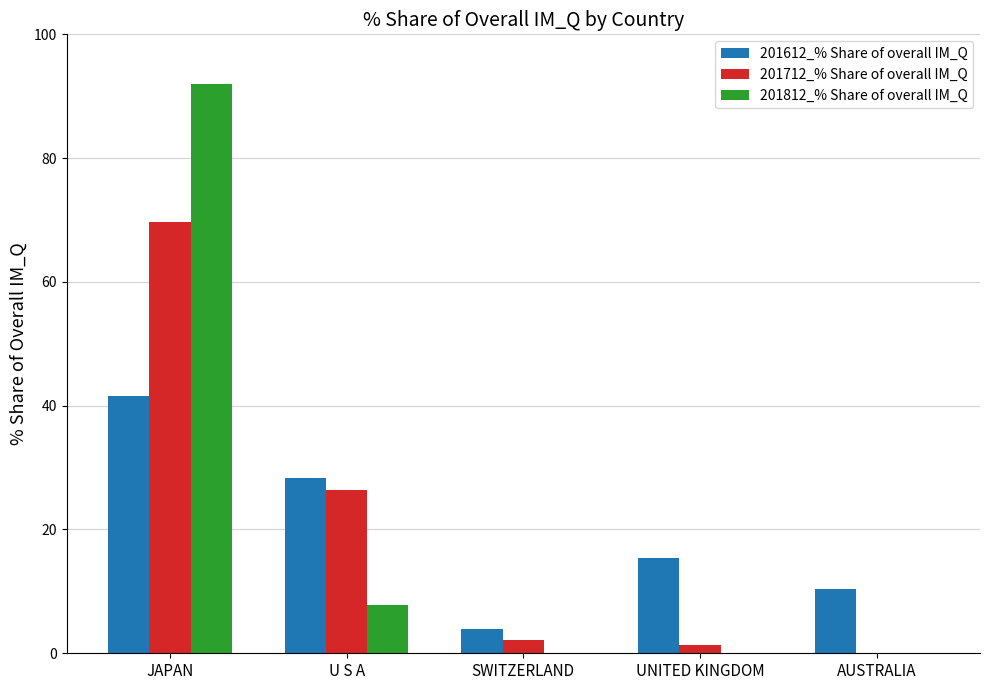

How many groups of bars are there?

5